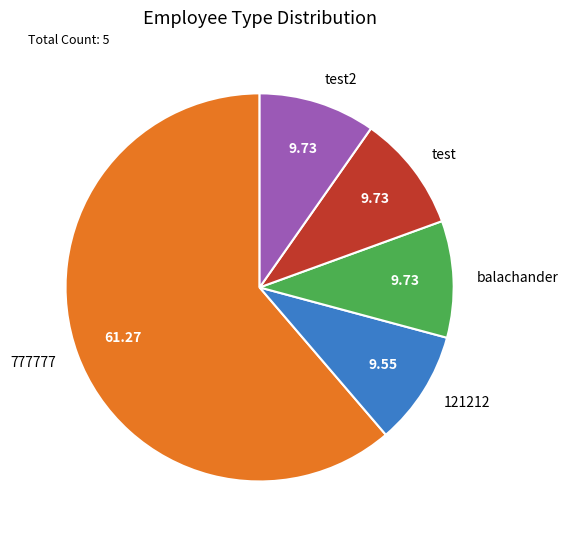

Is it true that test2 is 10% of the pie?

True